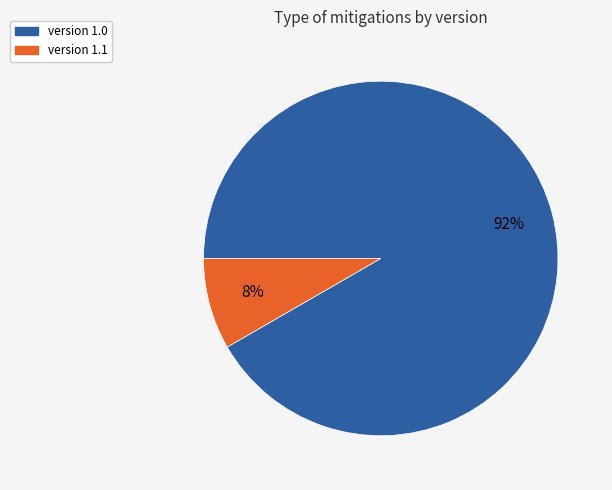

Does any single category account for the majority?

Yes